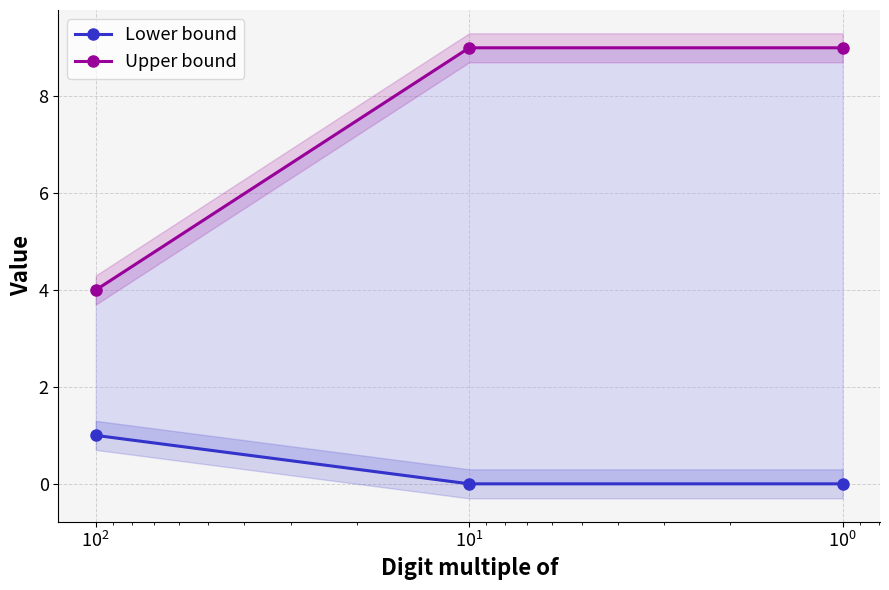

What is the difference between the maximum and minimum values in the Upper bound series?

5